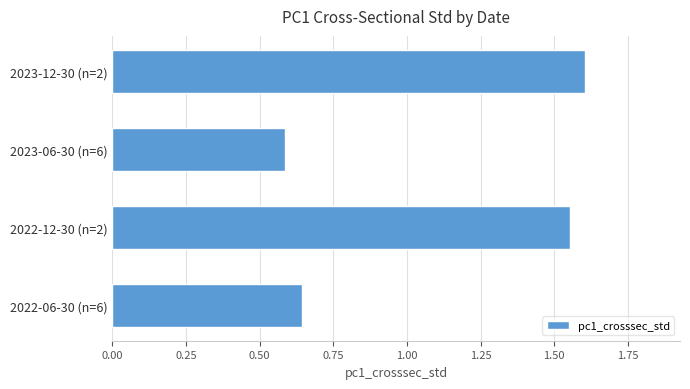

The chart shows a value of 0.6 at 2023-06-30 (n=6). True or false?

True